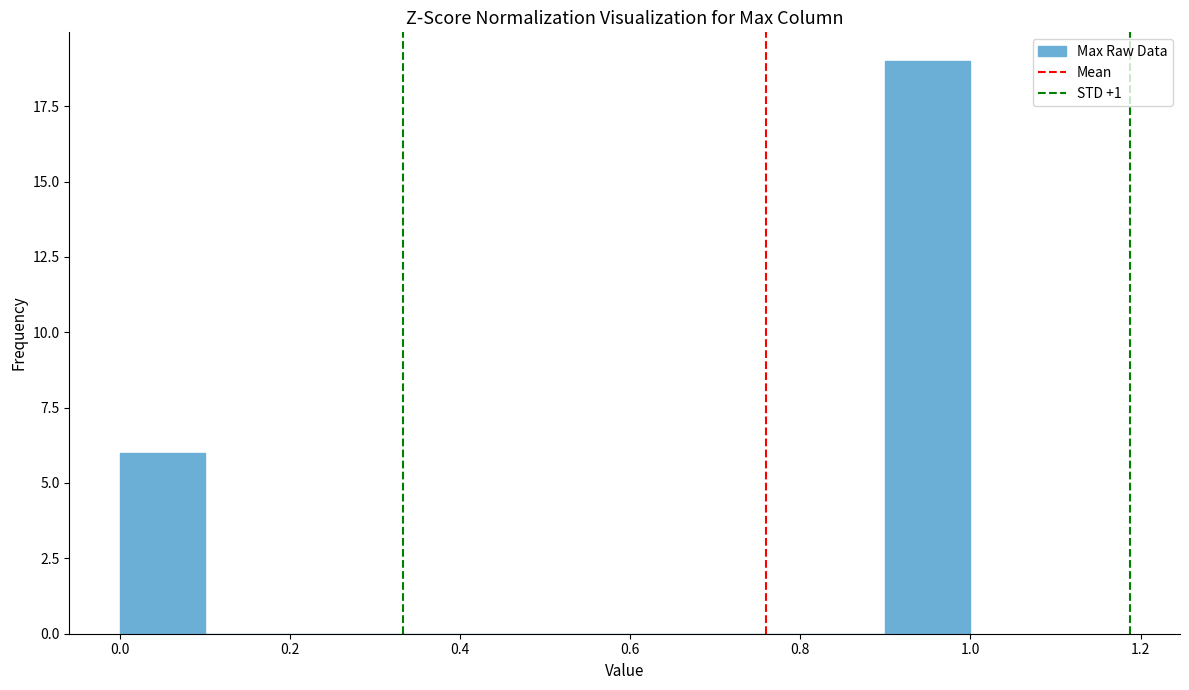

Which range on the x-axis has the tallest bar?

0.9 to 1.0